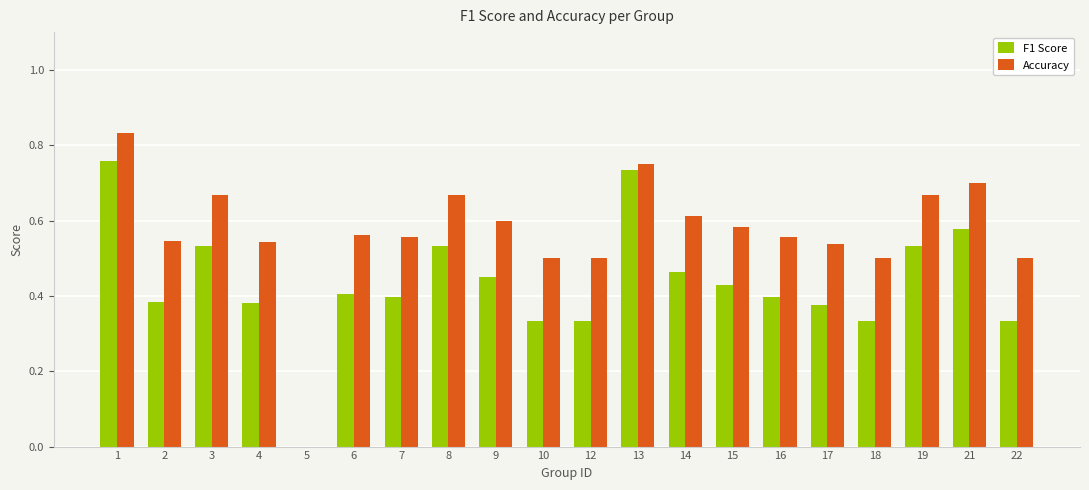

How many data points does each series have?

20